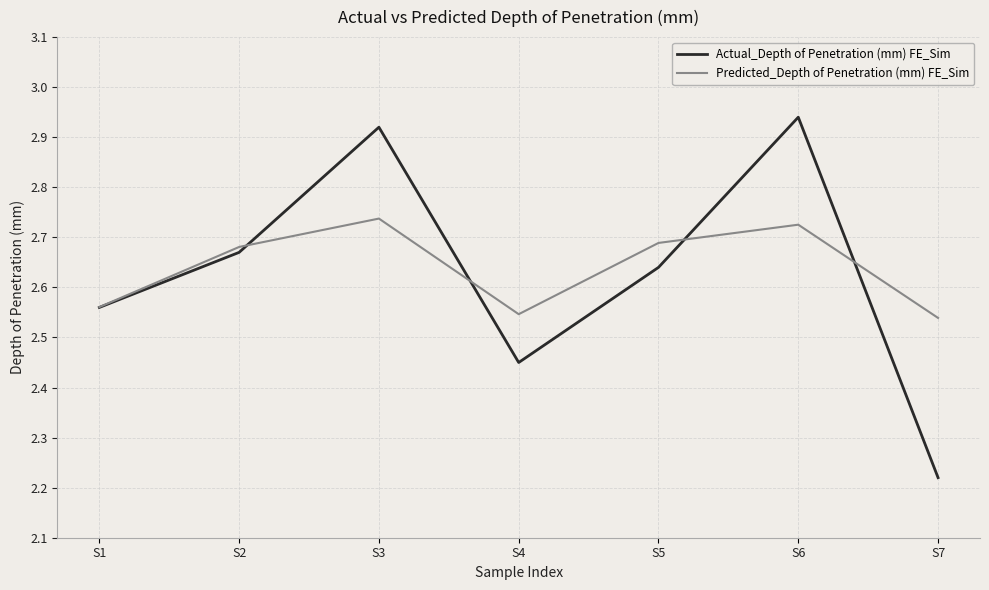

Count the Predicted_Depth of Penetration (mm) FE_Sim values in the range 2 to 3.

7